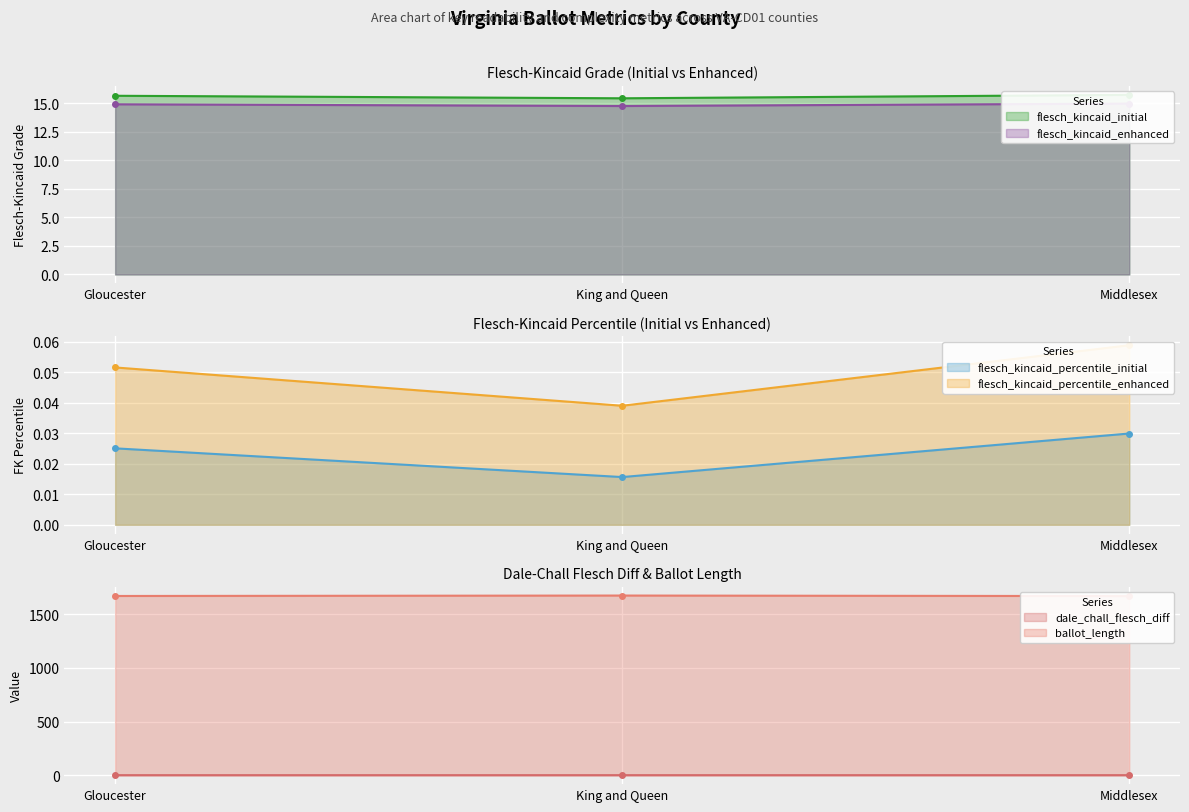

Rank the series at Gloucester from highest to lowest value.

ballot_length, flesch_kincaid_initial, flesch_kincaid_enhanced, flesch_kincaid_percentile_enhanced, dale_chall_flesch_diff, flesch_kincaid_percentile_initial